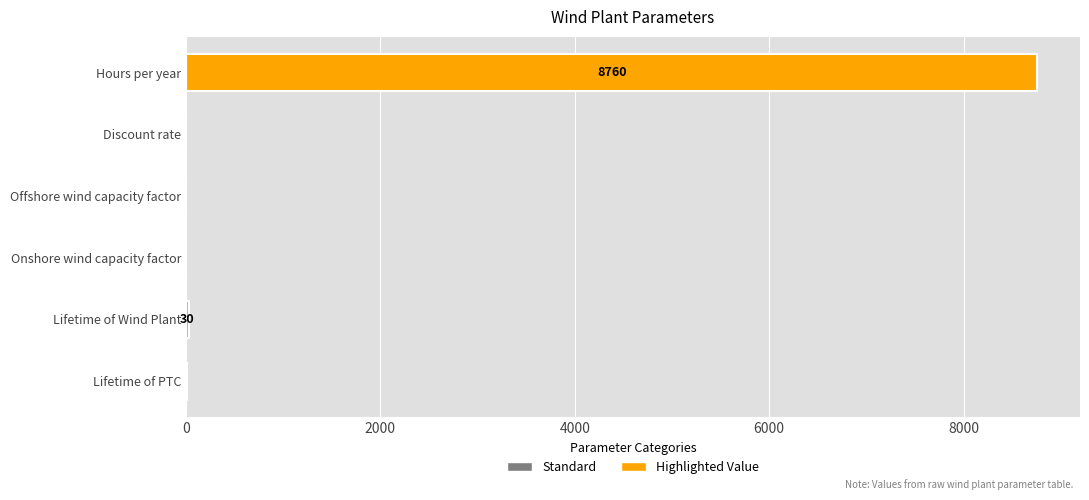

Are the bars horizontal?

Yes